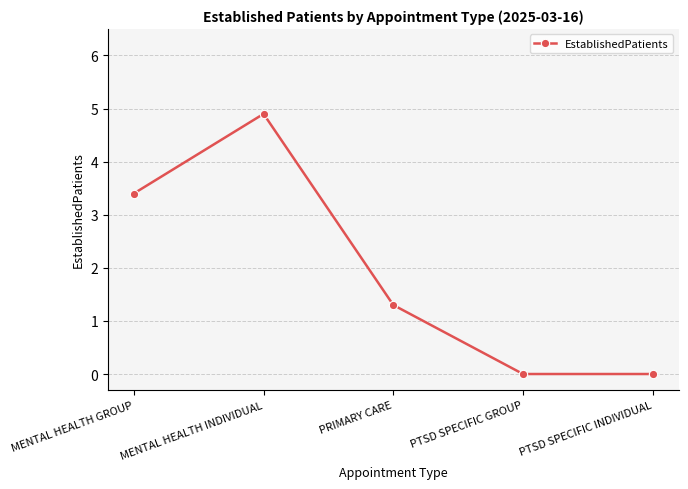

How many values exceed 1?

3